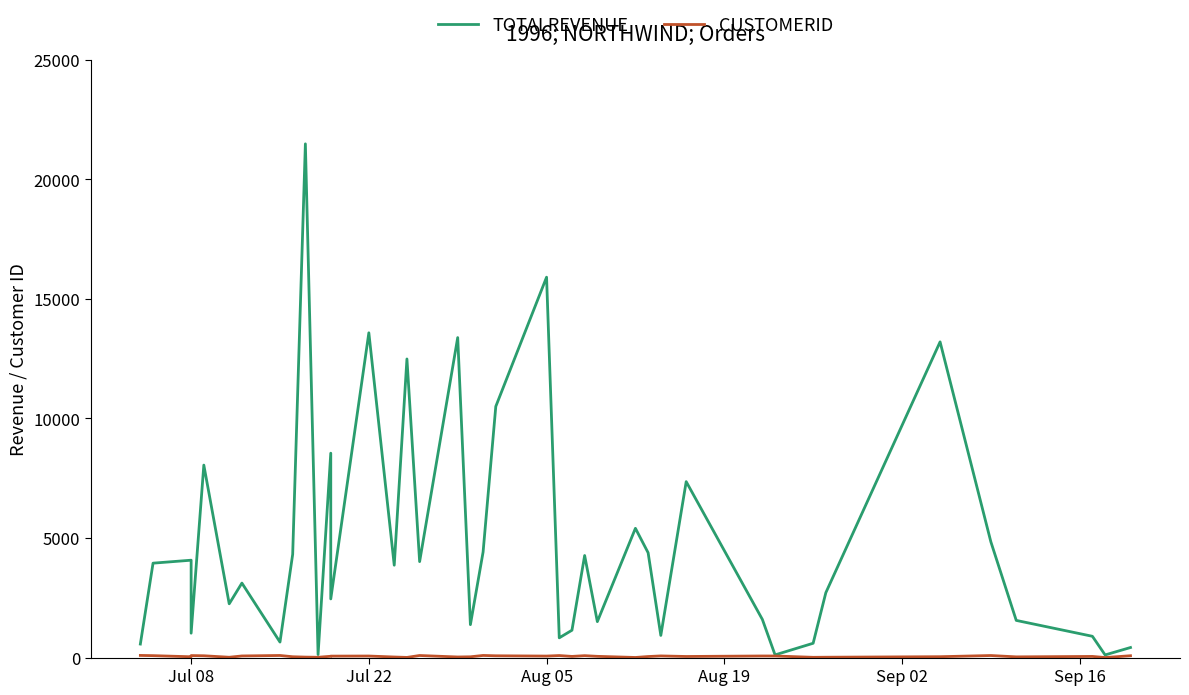

Count the number of data series in this chart.

2